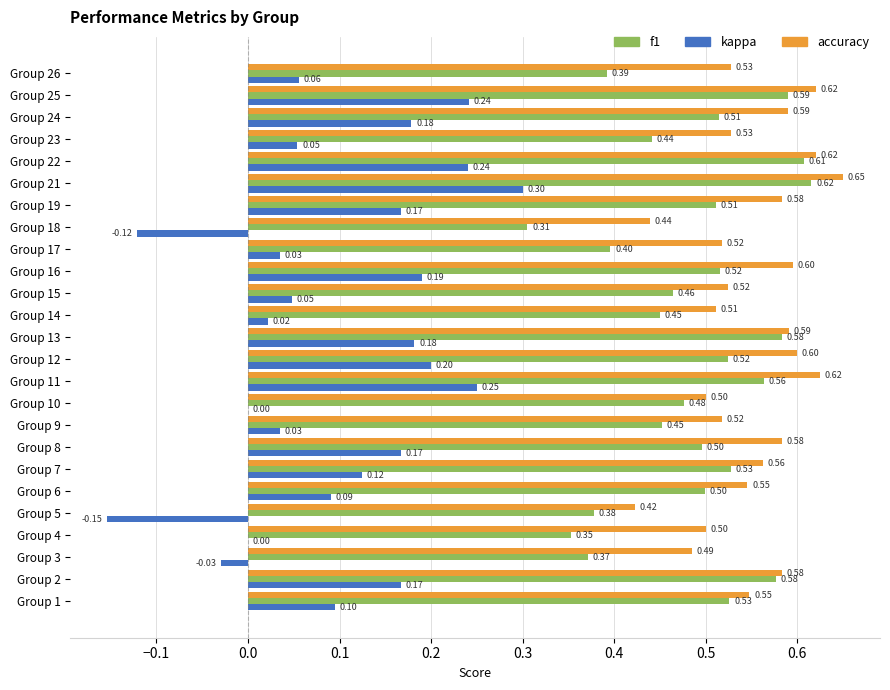

At which category is the sum across all series the highest?

Group 21